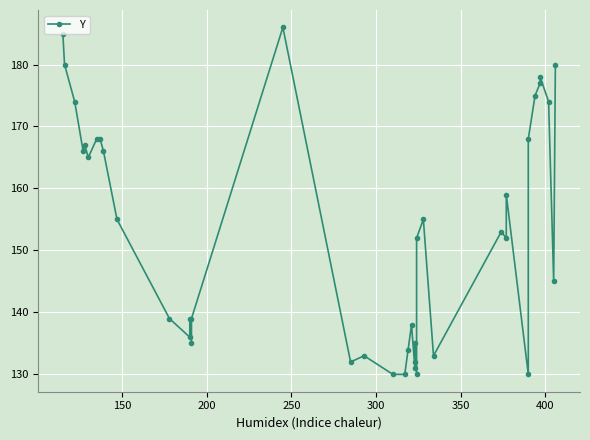

The chart shows a value of 91 at 22. True or false?

False